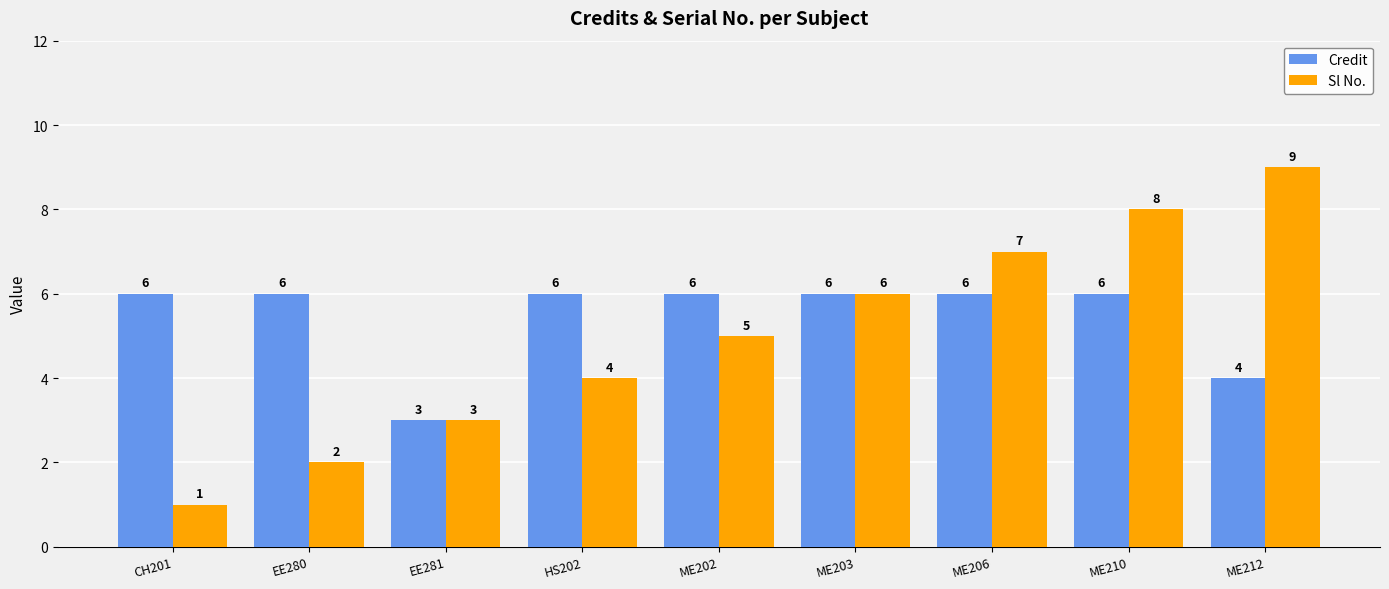

How many data points does each series have?

9